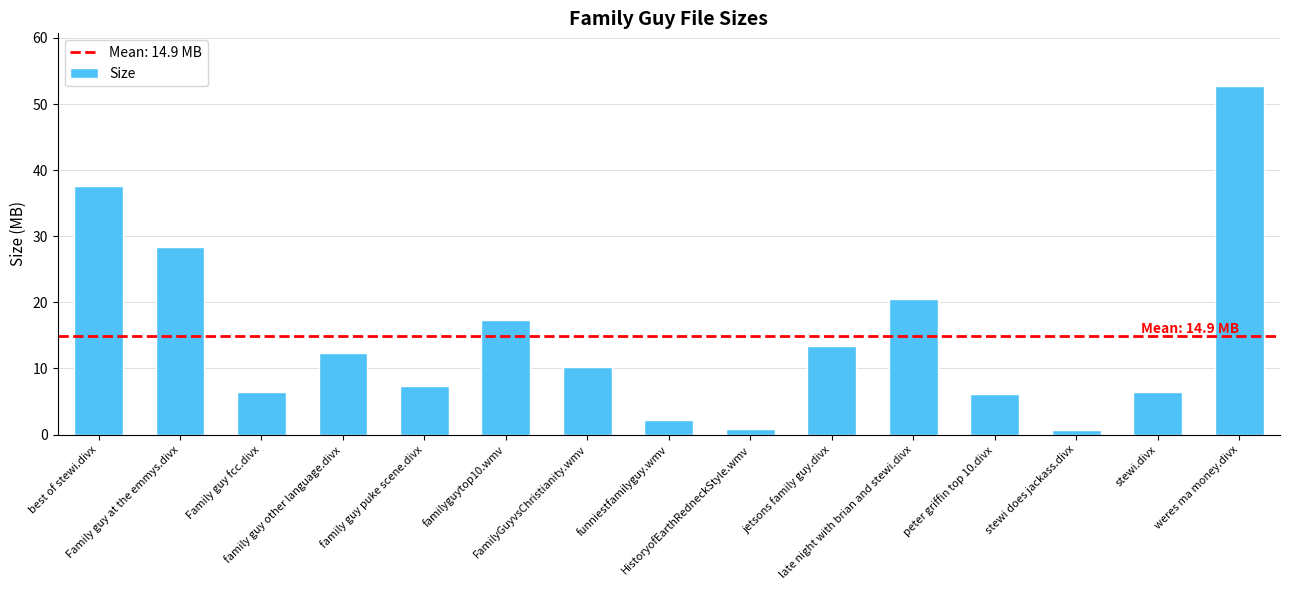

What is the value of the 6th bar from the left?

17.3